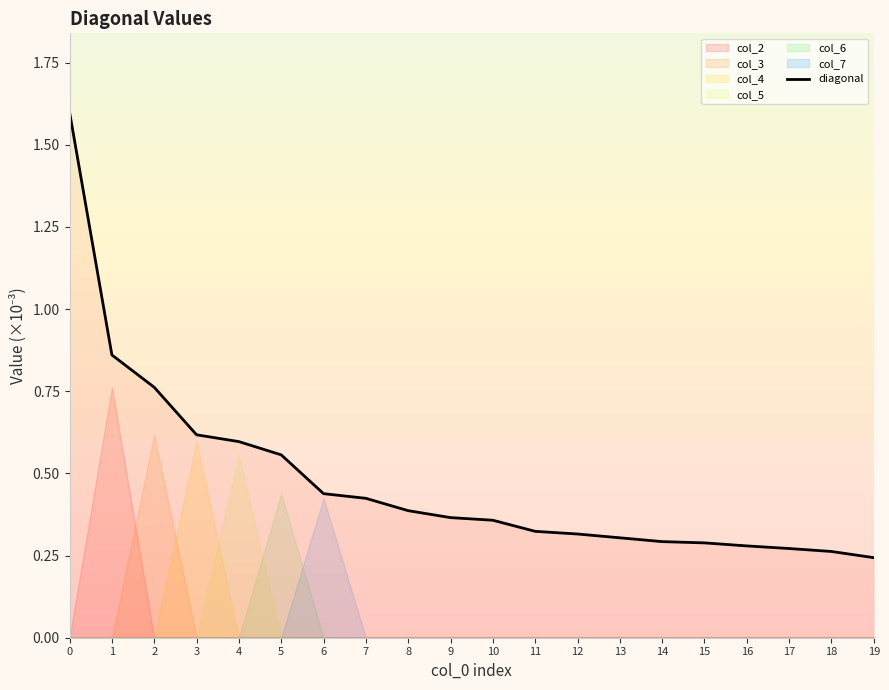

Reading left to right, transcribe all the data shown in this chart.

0=1.6	1=0.9	2=0.8	3=0.6	4=0.6	5=0.6	6=0.4	7=0.4	8=0.4	9=0.4	10=0.4	11=0.3	12=0.3	13=0.3	14=0.3	15=0.3	16=0.3	17=0.3	18=0.3	19=0.2